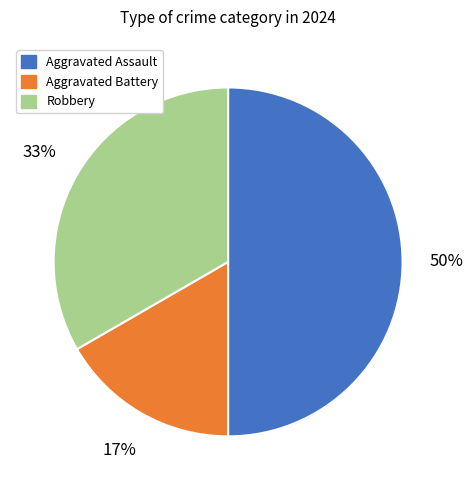

To the nearest percent, what is the average slice percentage?

33%